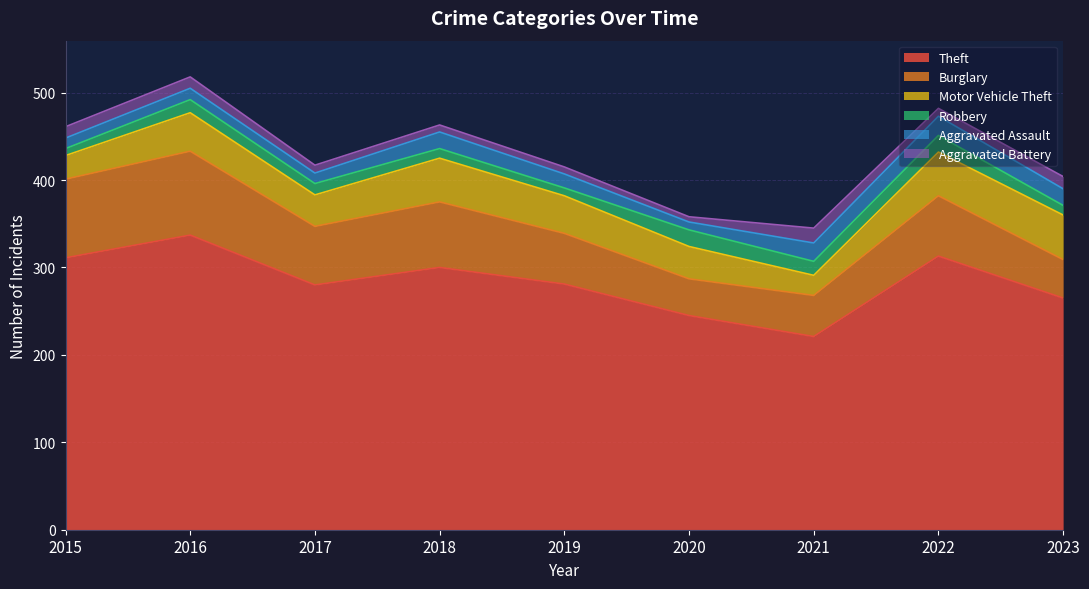

What are all the series names shown in the legend?

Theft, Burglary, Motor Vehicle Theft, Robbery, Aggravated Assault, Aggravated Battery